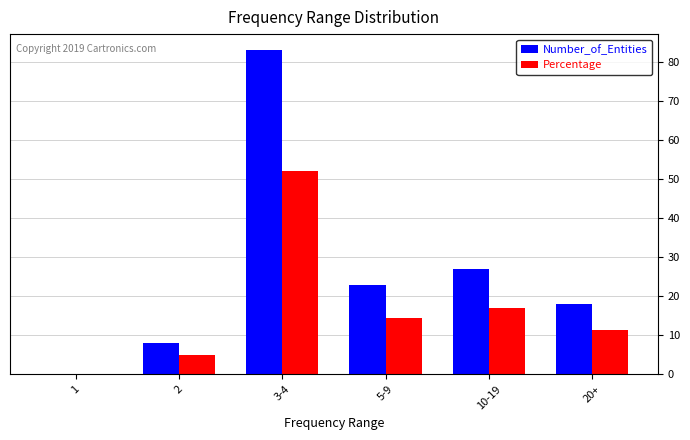

The Number_of_Entities series shows 8.0 at 2. True or false?

True